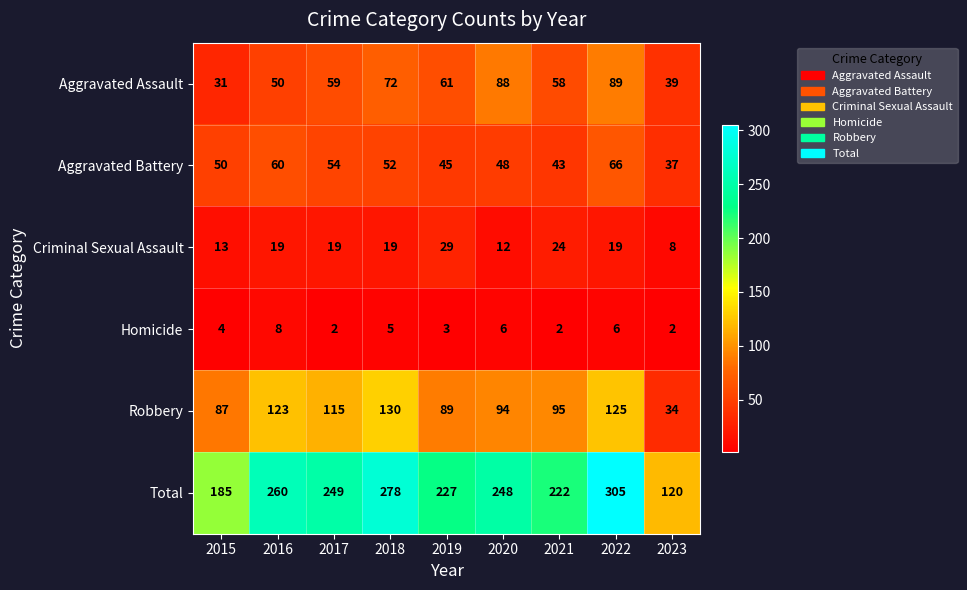

What is the sum of the Aggravated Battery values at 2020 and 2022?

114